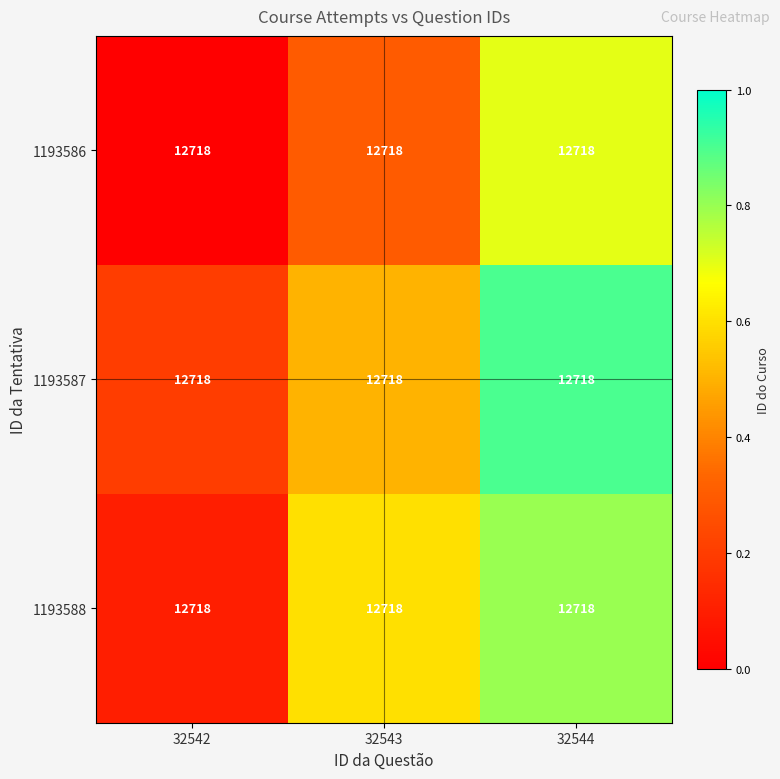

The 1193588 series shows 0.1 at 32542. True or false?

True